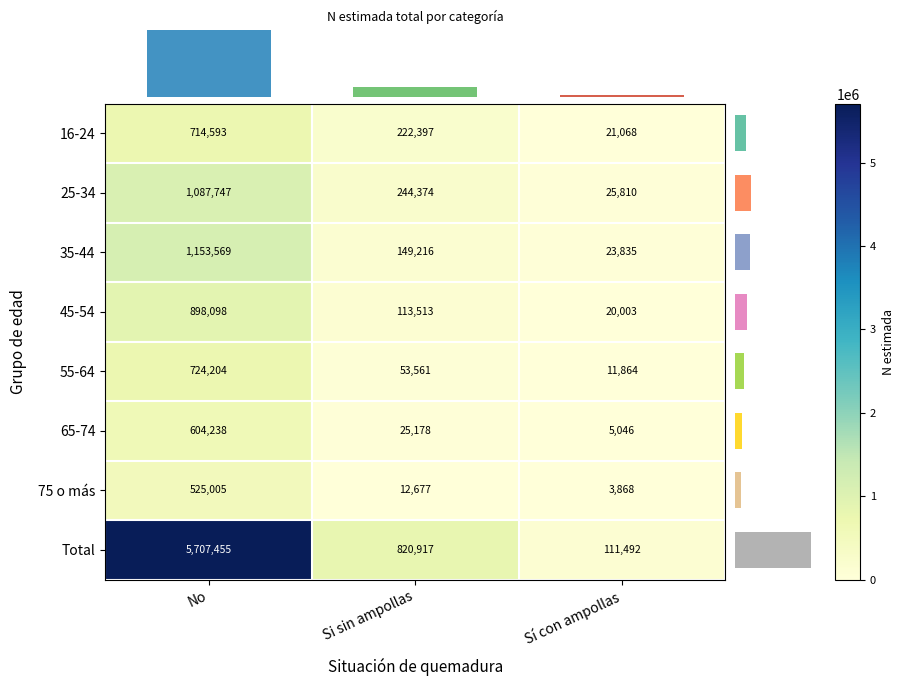

List the labels in order of 75 o más value, smallest first.

Sí con ampollas, Si sin ampollas, No